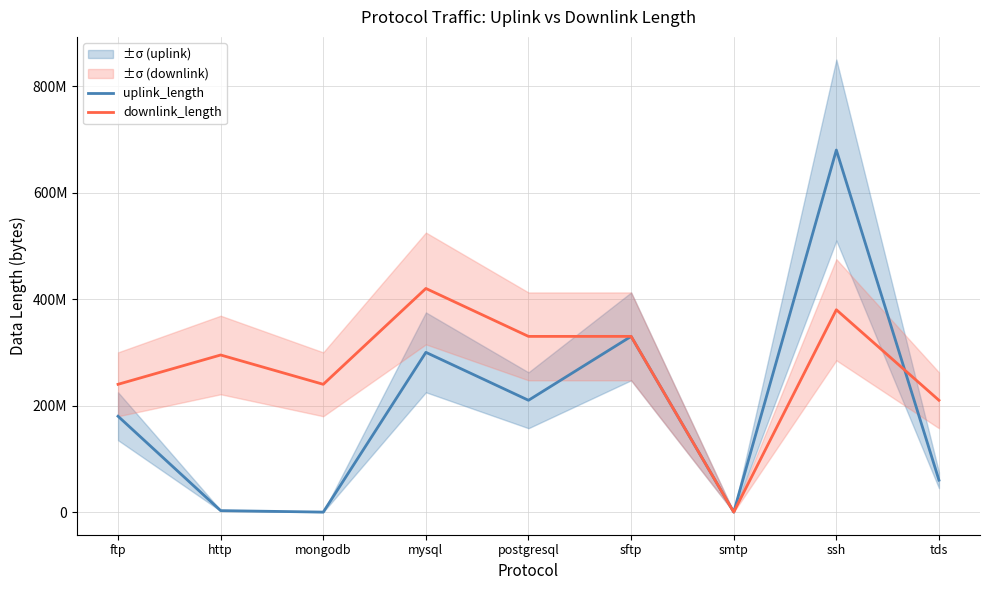

Does the chart display data point markers on the line(s)?

No